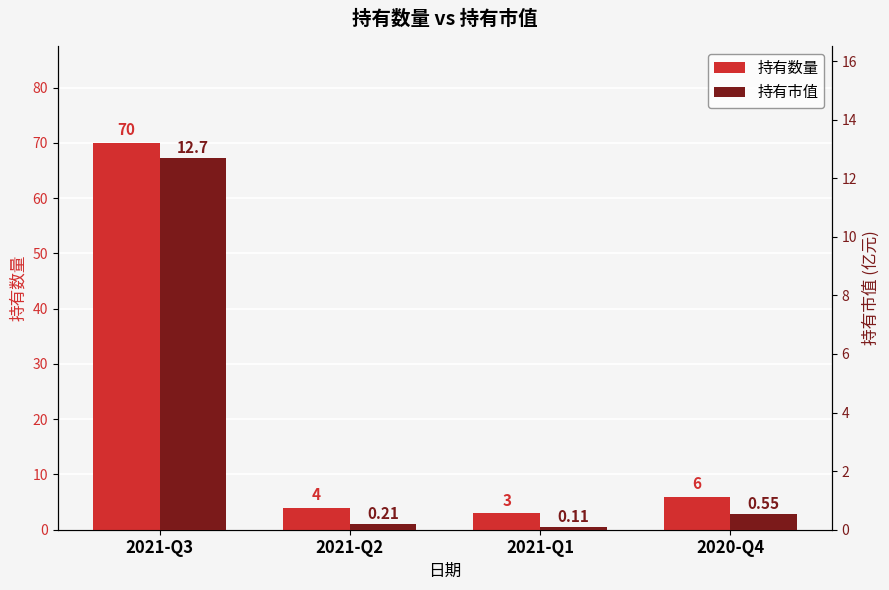

True or false: 持有数量 has a value of 6.0 at 2020-Q4.

True